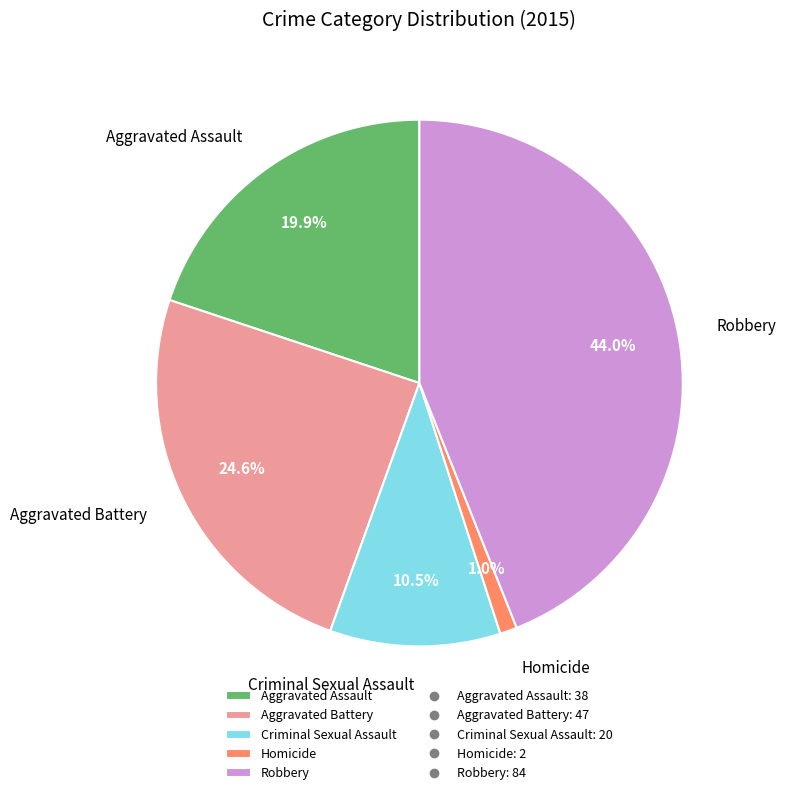

What is the largest slice in the pie chart?

Robbery